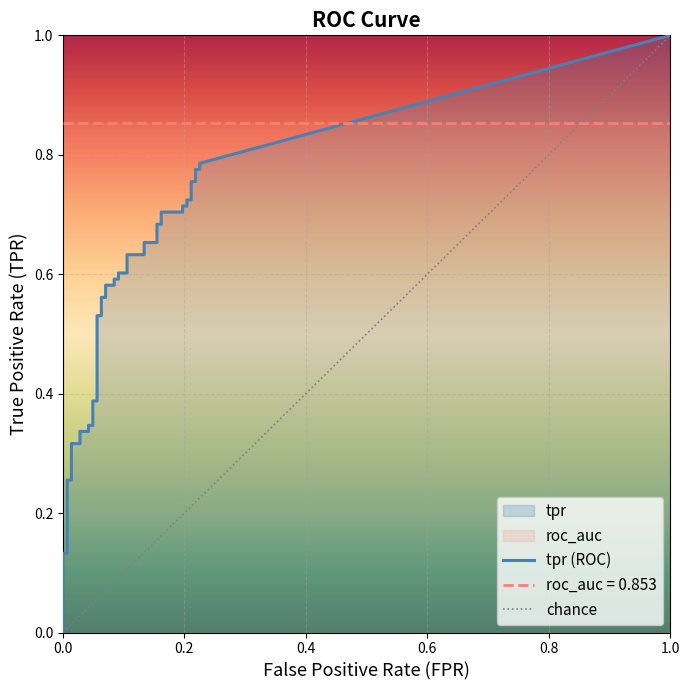

Reading left to right, extract all data points from this chart.

fpr: fpr=0.0	tpr=0.0	2=0.0	3=0.0	4=0.0	5=0.0	6=0.0	7=0.0	8=0.0	9=0.0	10=0.0	11=0.0	12=0.1	13=0.1	14=0.1	15=0.1	16=0.1	17=0.1	18=0.1	19=0.1	20=0.1	21=0.1	22=0.1	23=0.1	24=0.1	25=0.1	26=0.2	27=0.2	28=0.2	29=0.2	30=0.2	31=0.2	32=0.2	33=0.2	34=0.2	35=0.2	36=0.2	37=0.2	38=0.2	39=0.2
tpr: fpr=0.0	tpr=0.1	2=0.1	3=0.3	4=0.3	5=0.3	6=0.3	7=0.3	8=0.3	9=0.3	10=0.3	11=0.4	12=0.4	13=0.5	14=0.5	15=0.6	16=0.6	17=0.6	18=0.6	19=0.6	20=0.6	21=0.6	22=0.6	23=0.6	24=0.6	25=0.7	26=0.7	27=0.7	28=0.7	29=0.7	30=0.7	31=0.7	32=0.7	33=0.7	34=0.7	35=0.8	36=0.8	37=0.8	38=0.8	39=0.8